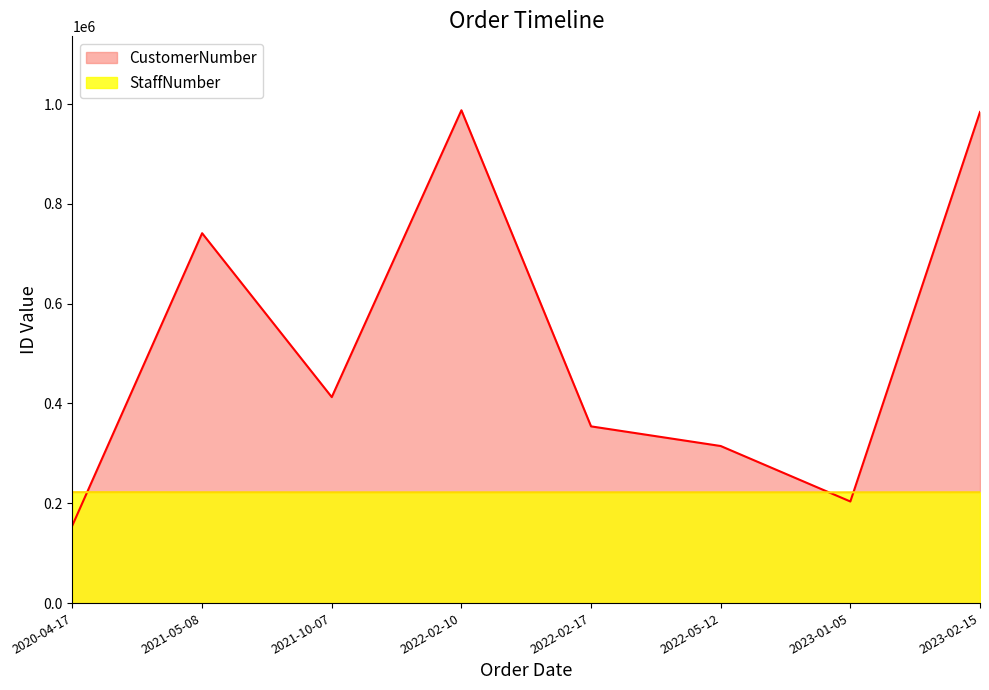

How many interior local valleys does the StaffNumber series have?

1